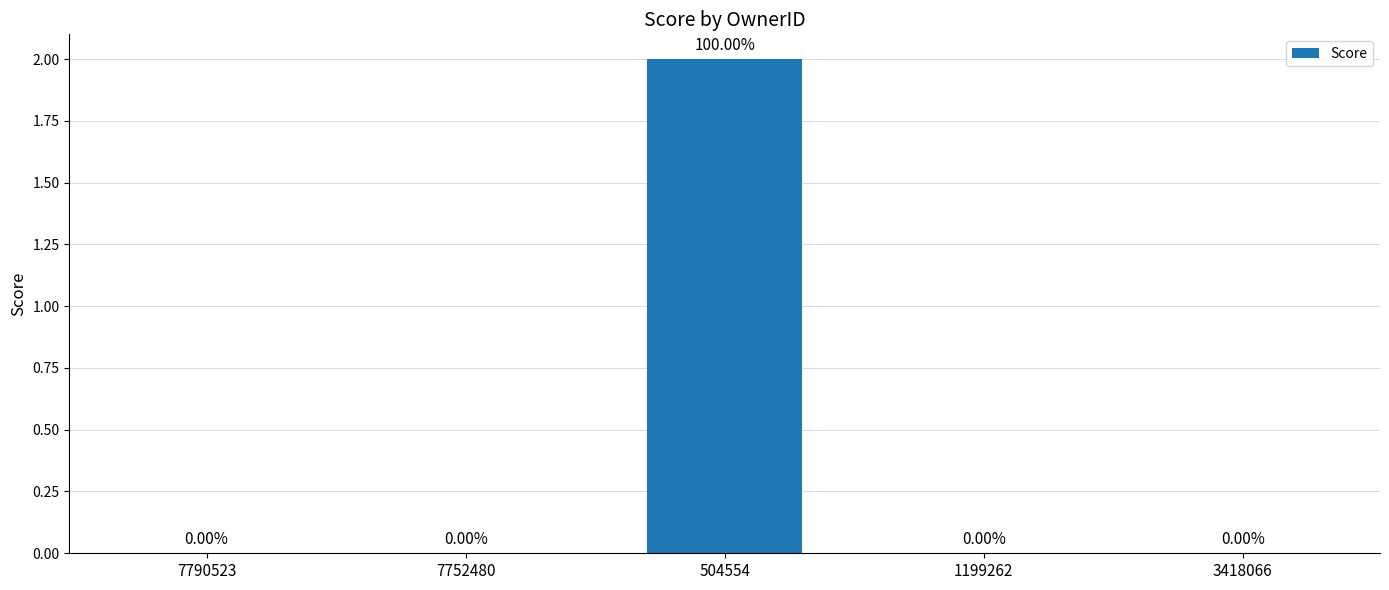

How many positive values are there?

1